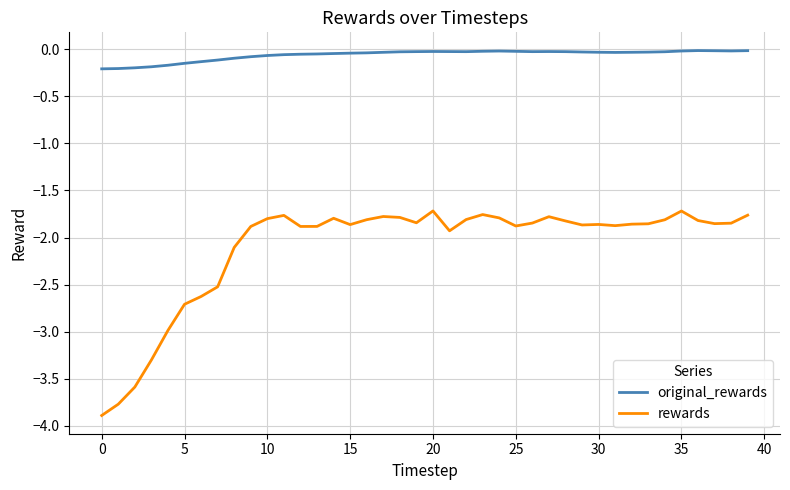

True or false: rewards and original_rewards intersect in this chart.

False